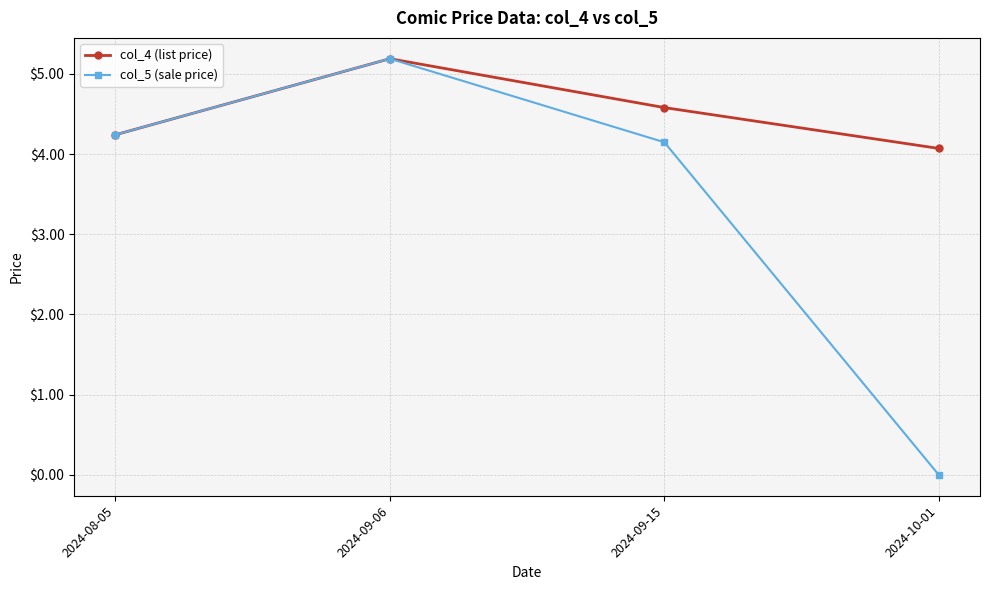

Is it true that col_5 (sale price) equals 2.3 at 2024-09-06?

False